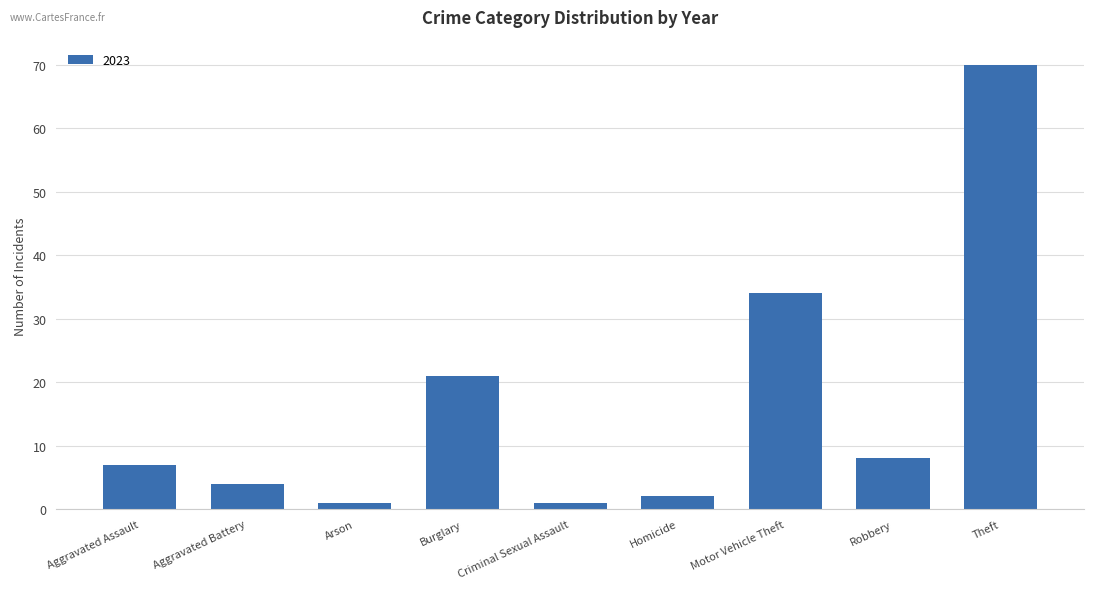

Reading right to left, list all the values displayed in this chart.

Theft=70	Robbery=8	Motor Vehicle Theft=34	Homicide=2	Criminal Sexual Assault=1	Burglary=21	Arson=1	Aggravated Battery=4	Aggravated Assault=7